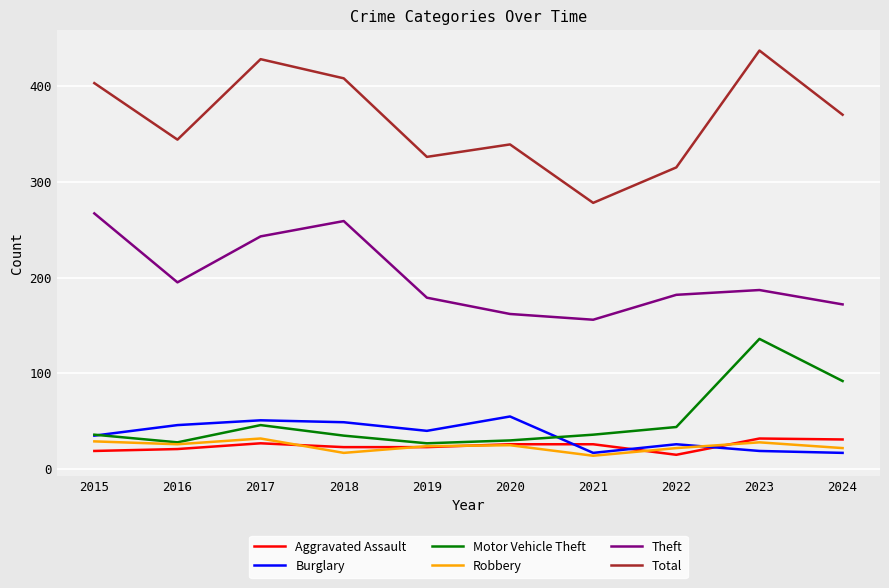

Between 2022 and 2023, which series saw the biggest shift?

Total